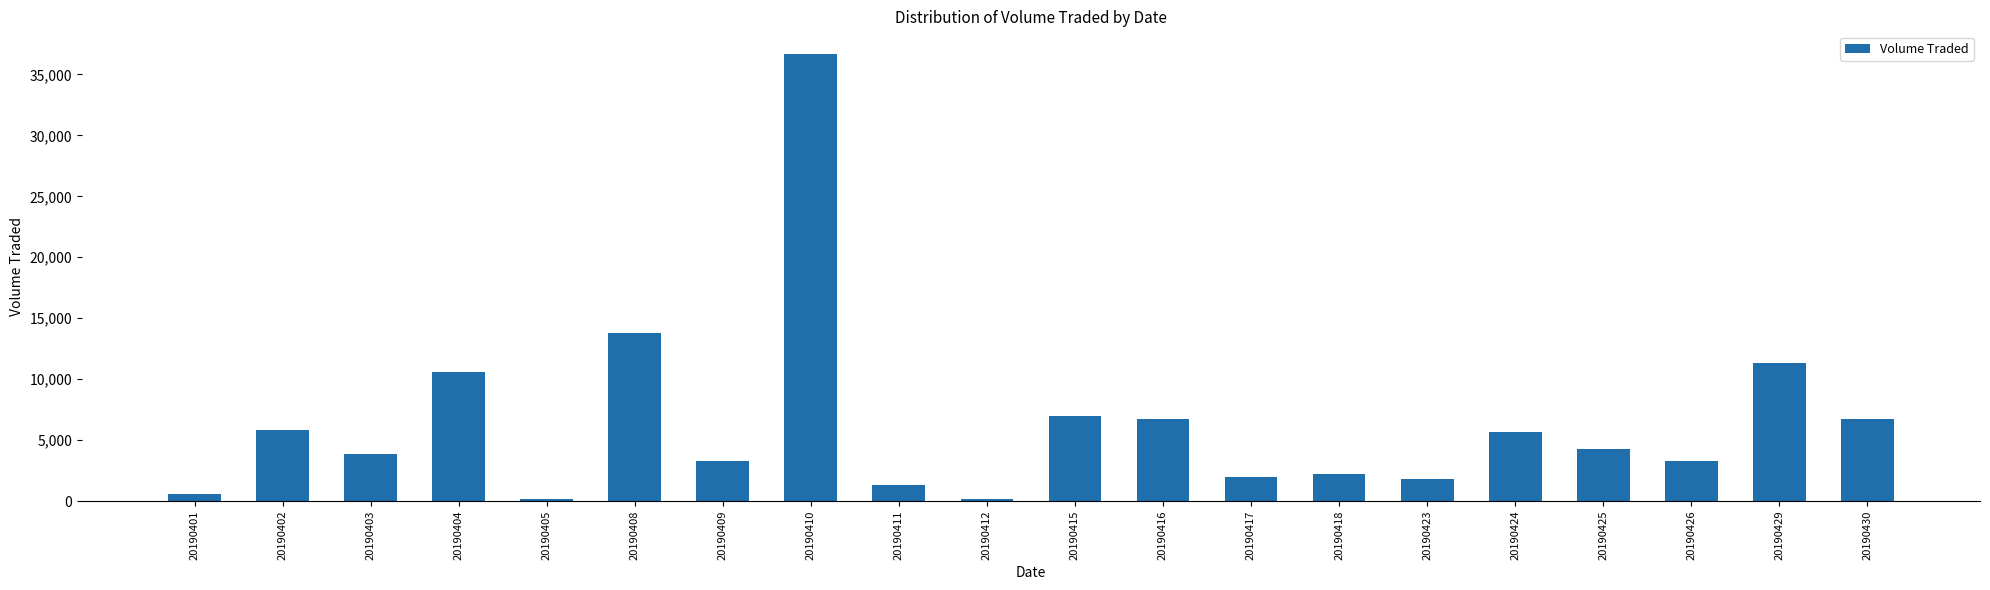

What is the sum of the values at 20190416 and 20190402?

12500